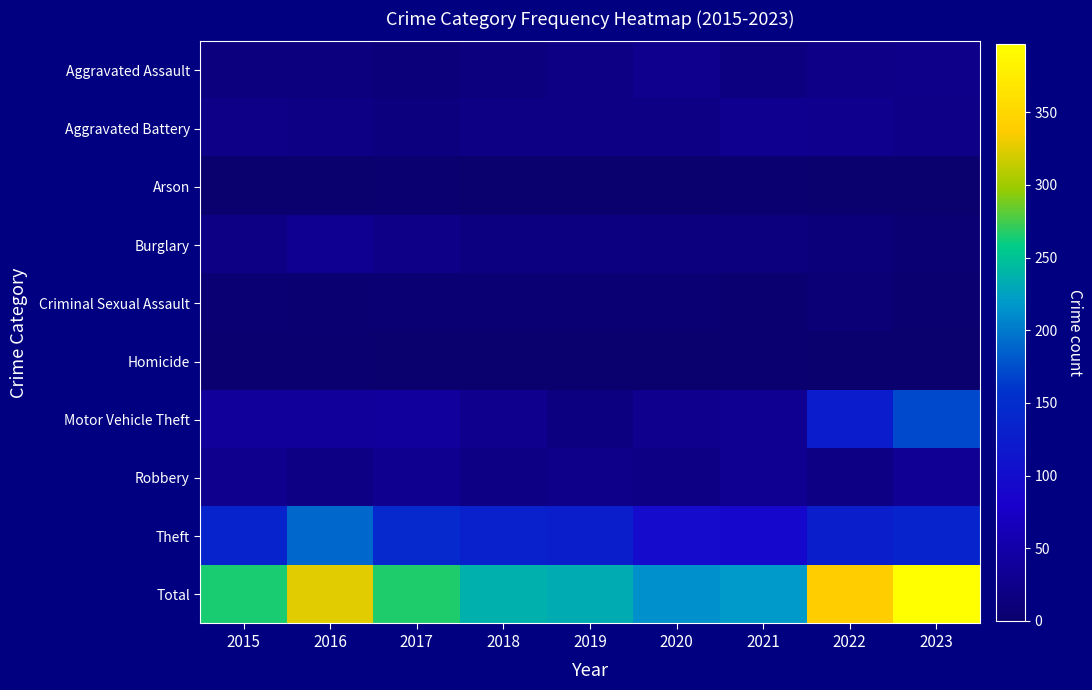

What is the total value across all series at 2022?

678